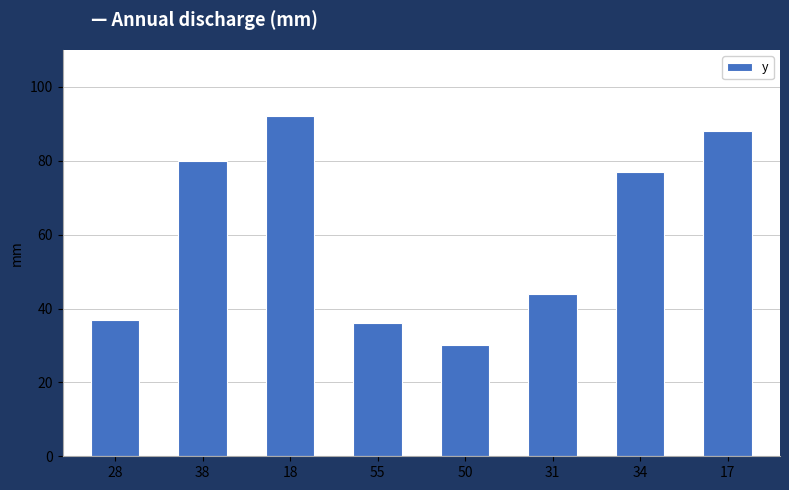

The chart shows a value of 27 at 38. True or false?

False